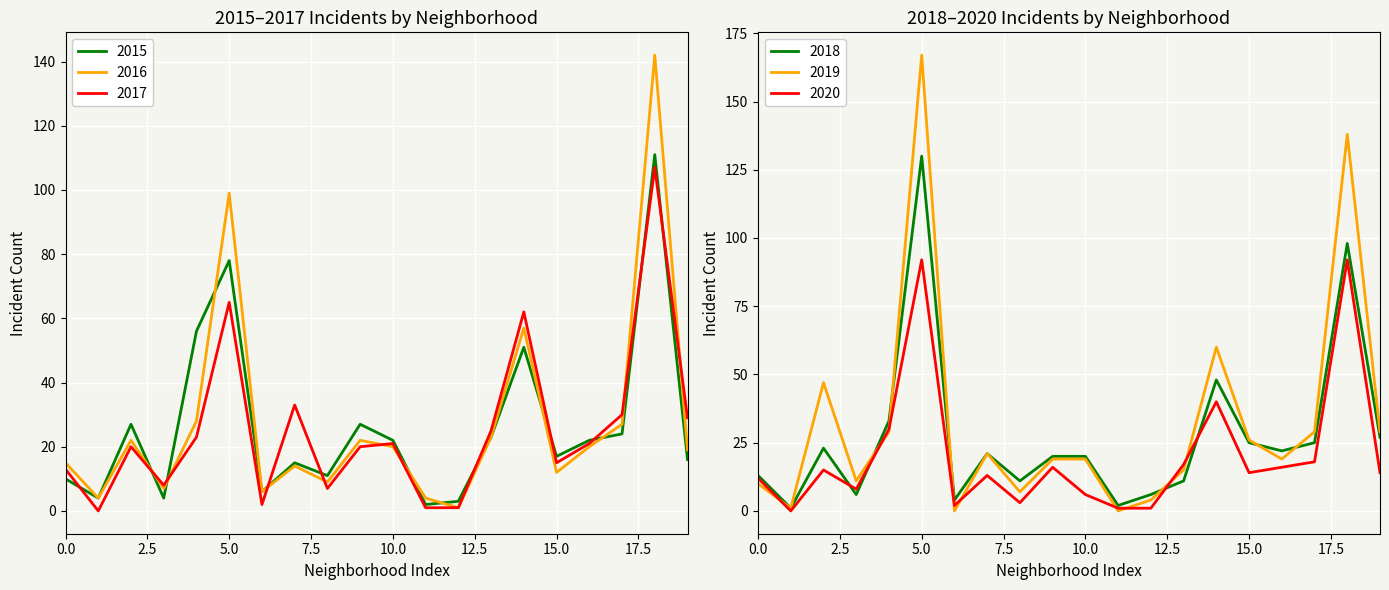

At how many categories does at least one series exceed 19?

13